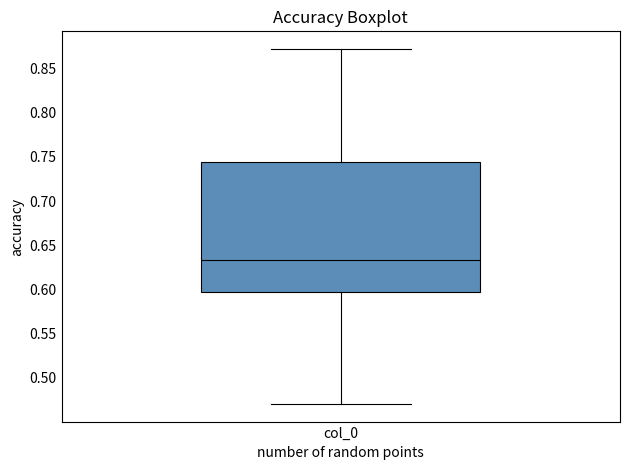

Where does the lower whisker of the box for col_0 end on the y-axis? The values are not printed on the chart, so give them approximately, as read against the axis.

0.470